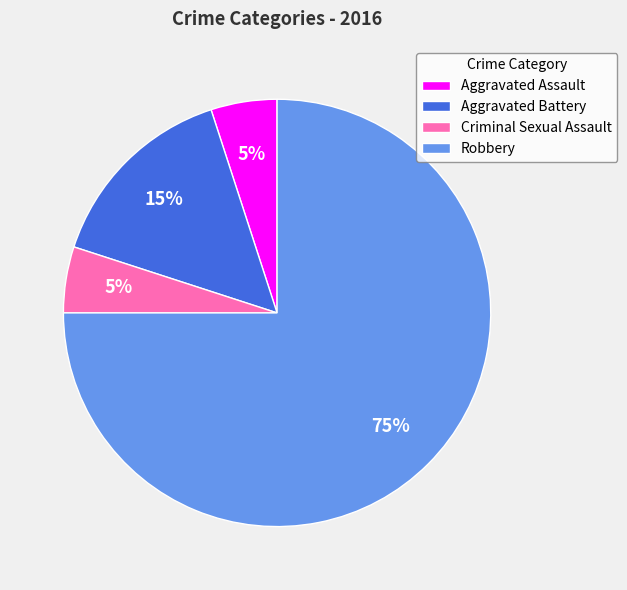

How many segments does this pie chart have?

4